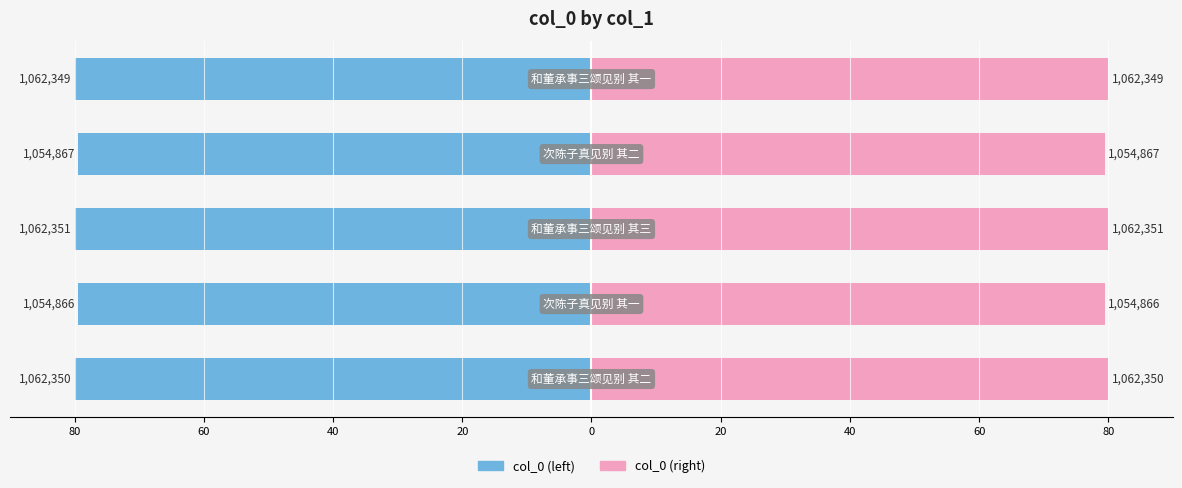

What is the minimum value for col_0 (left)?

-80.0